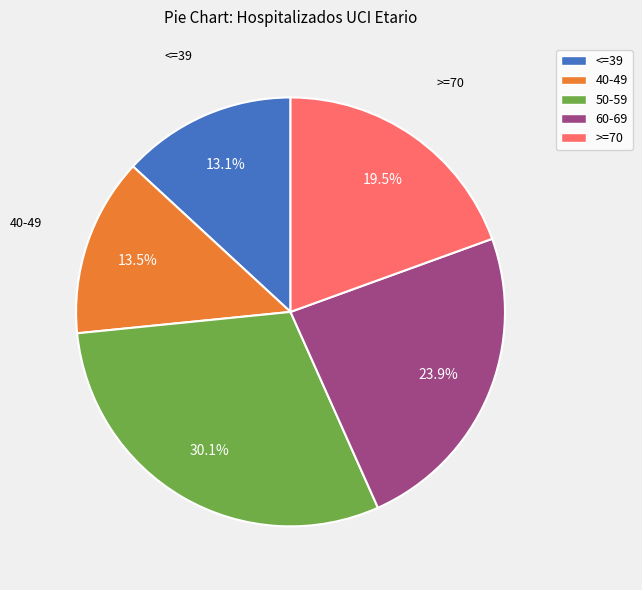

What is the largest slice in the pie chart?

50-59